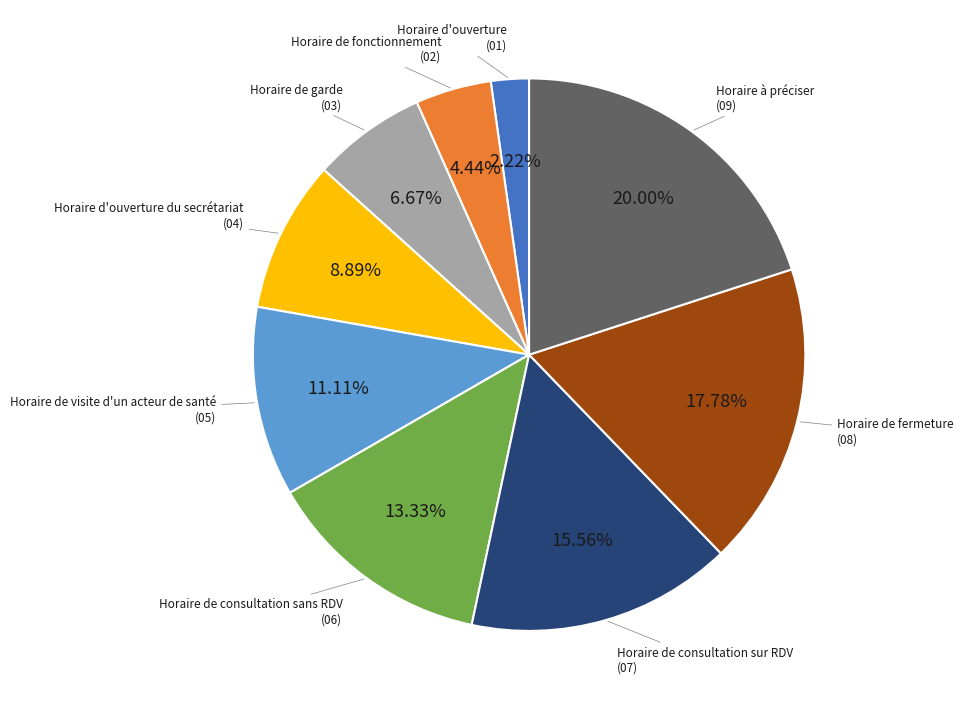

Which category has the smallest portion of the pie?

Horaire d'ouverture